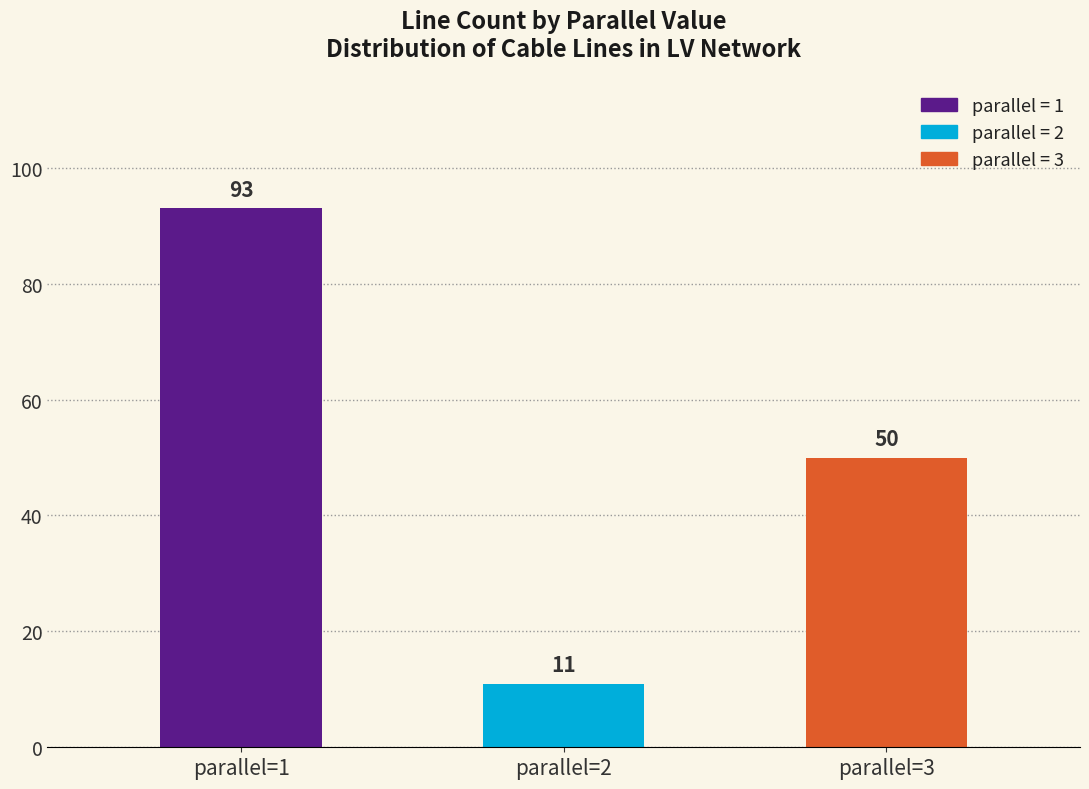

Is it true that the value at parallel=3 is 23?

False